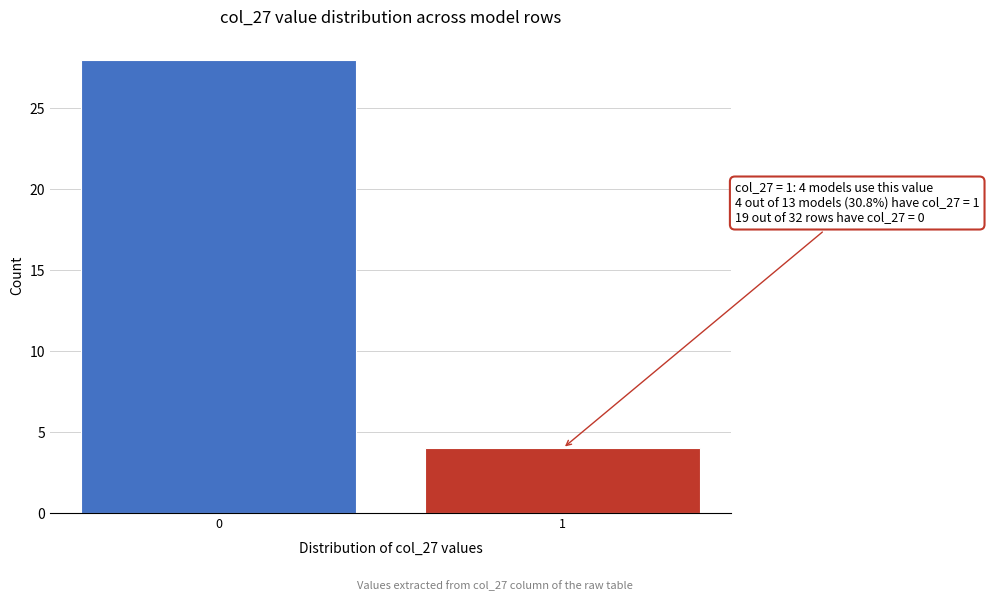

Reading left to right, what are all the values shown in this chart?

0=28	1=4